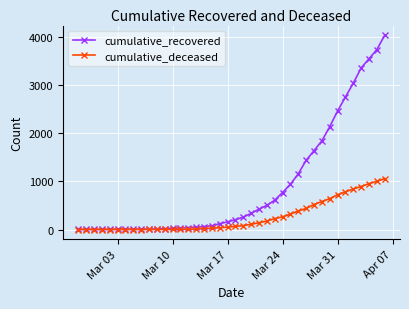

Count the number of categories in the chart.

40